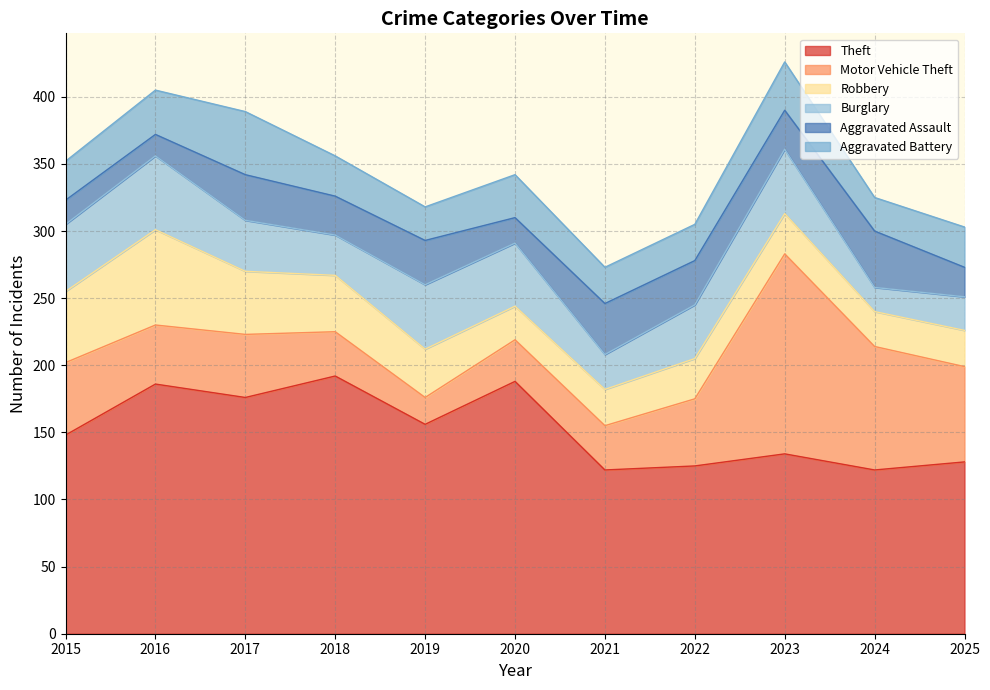

How many interior local valleys does the Motor Vehicle Theft series have?

2